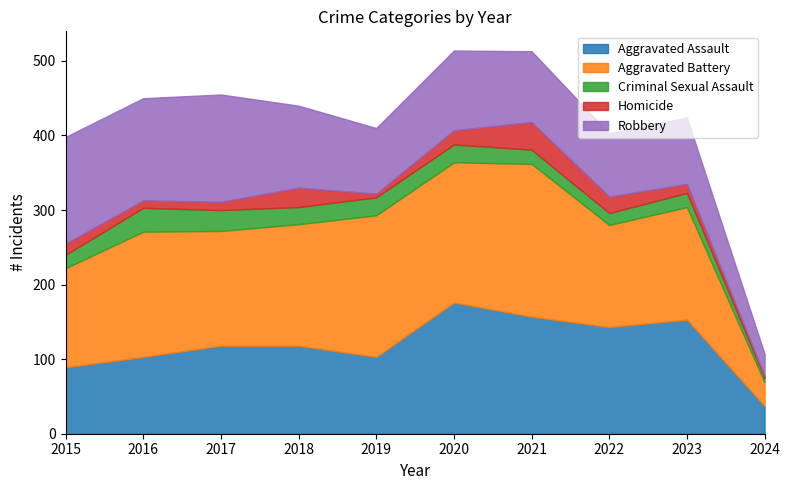

What is the value of the Aggravated Battery point at the 6th from the left?

188